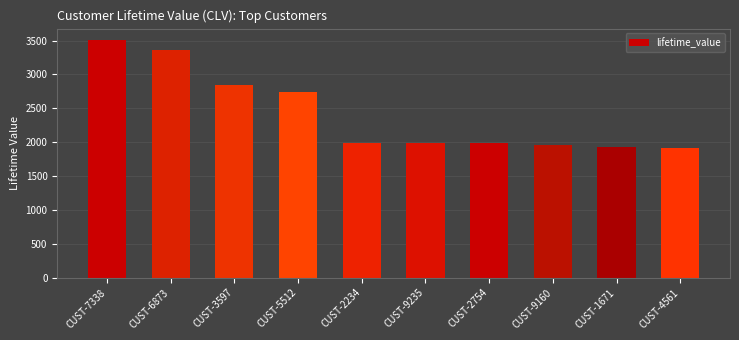

The chart shows a value of 4441.1 at CUST-3597. True or false?

False